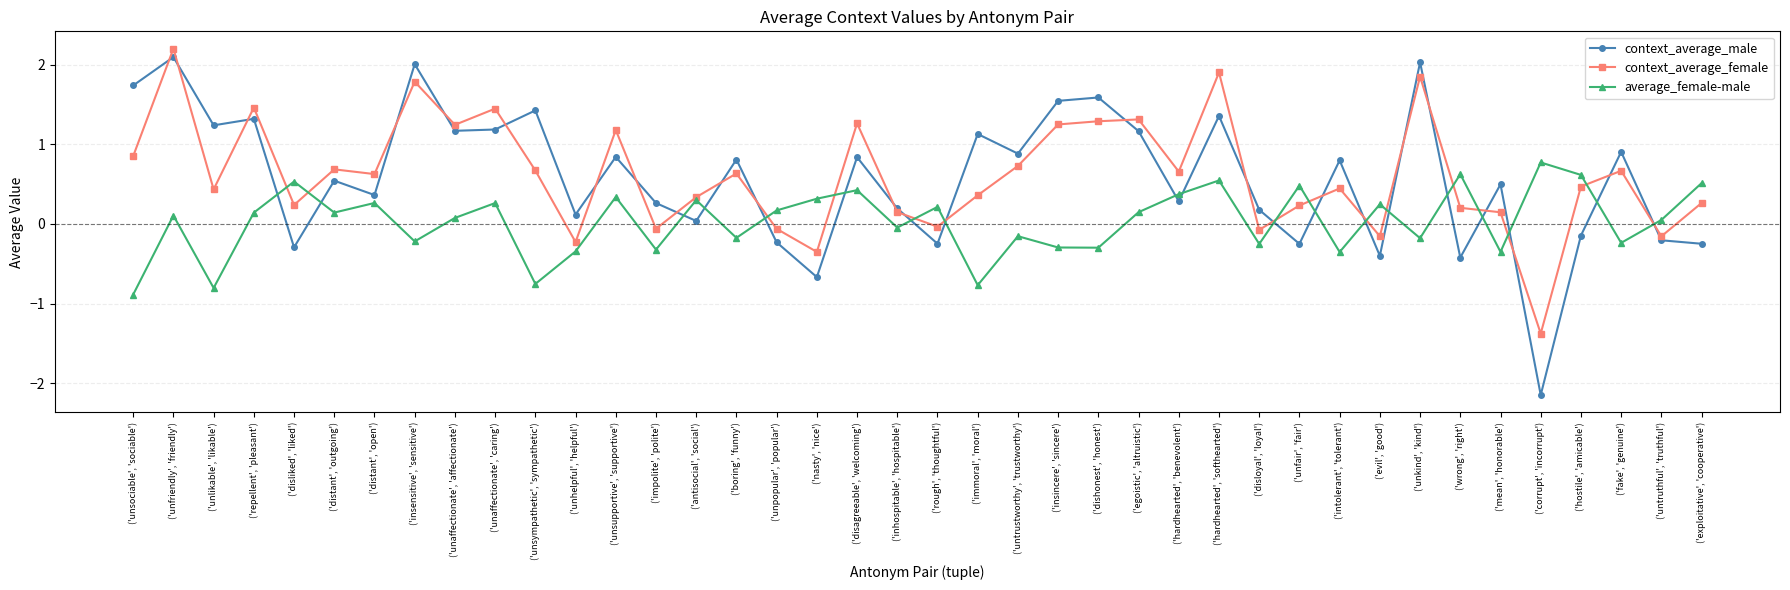

What is the label of the 12th point from the right?

('disloyal', 'loyal')